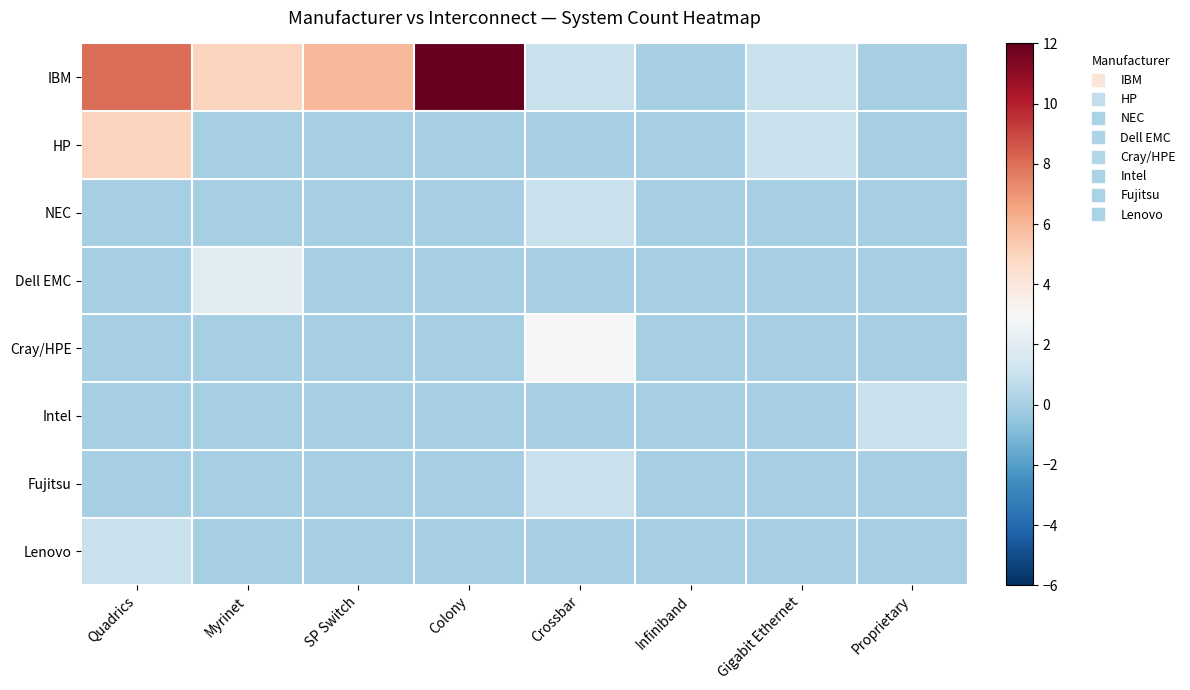

Reading left to right, transcribe all the data shown in this chart.

IBM: Quadrics=8	Myrinet=5	SP Switch=6	Colony=12	Crossbar=1	Infiniband=0	Gigabit Ethernet=1	Proprietary=0
HP: Quadrics=5	Myrinet=0	SP Switch=0	Colony=0	Crossbar=0	Infiniband=0	Gigabit Ethernet=1	Proprietary=0
NEC: Quadrics=0	Myrinet=0	SP Switch=0	Colony=0	Crossbar=1	Infiniband=0	Gigabit Ethernet=0	Proprietary=0
Dell EMC: Quadrics=0	Myrinet=2	SP Switch=0	Colony=0	Crossbar=0	Infiniband=0	Gigabit Ethernet=0	Proprietary=0
Cray/HPE: Quadrics=0	Myrinet=0	SP Switch=0	Colony=0	Crossbar=3	Infiniband=0	Gigabit Ethernet=0	Proprietary=0
Intel: Quadrics=0	Myrinet=0	SP Switch=0	Colony=0	Crossbar=0	Infiniband=0	Gigabit Ethernet=0	Proprietary=1
Fujitsu: Quadrics=0	Myrinet=0	SP Switch=0	Colony=0	Crossbar=1	Infiniband=0	Gigabit Ethernet=0	Proprietary=0
Lenovo: Quadrics=1	Myrinet=0	SP Switch=0	Colony=0	Crossbar=0	Infiniband=0	Gigabit Ethernet=0	Proprietary=0